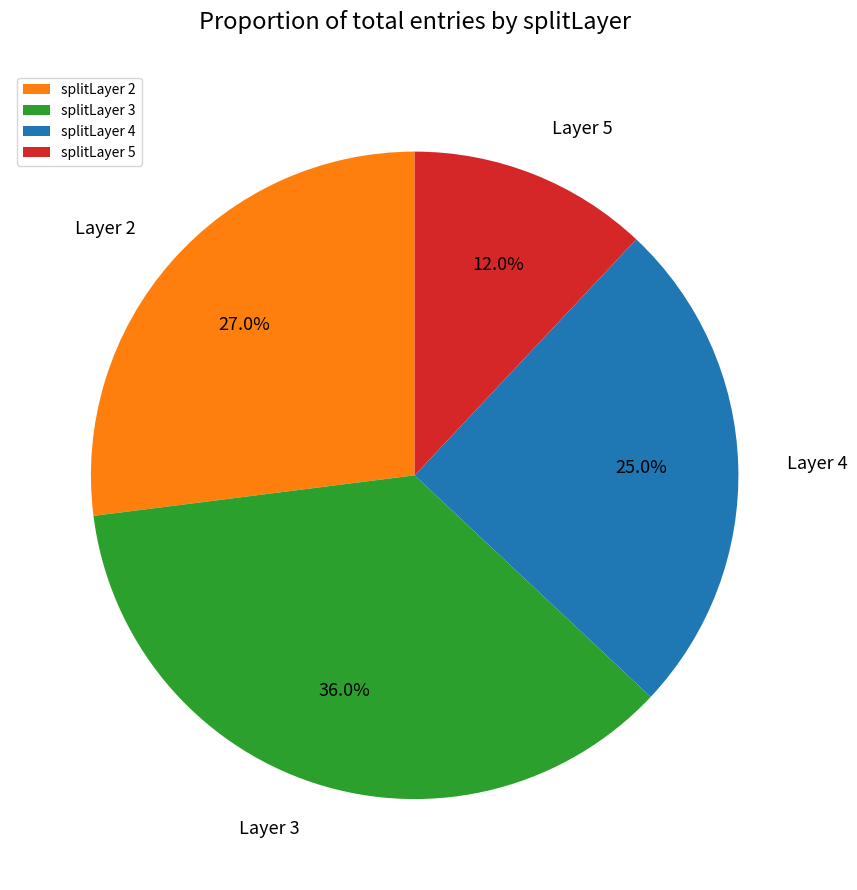

What percentage do splitLayer 5 and splitLayer 2 together represent?

39.0%